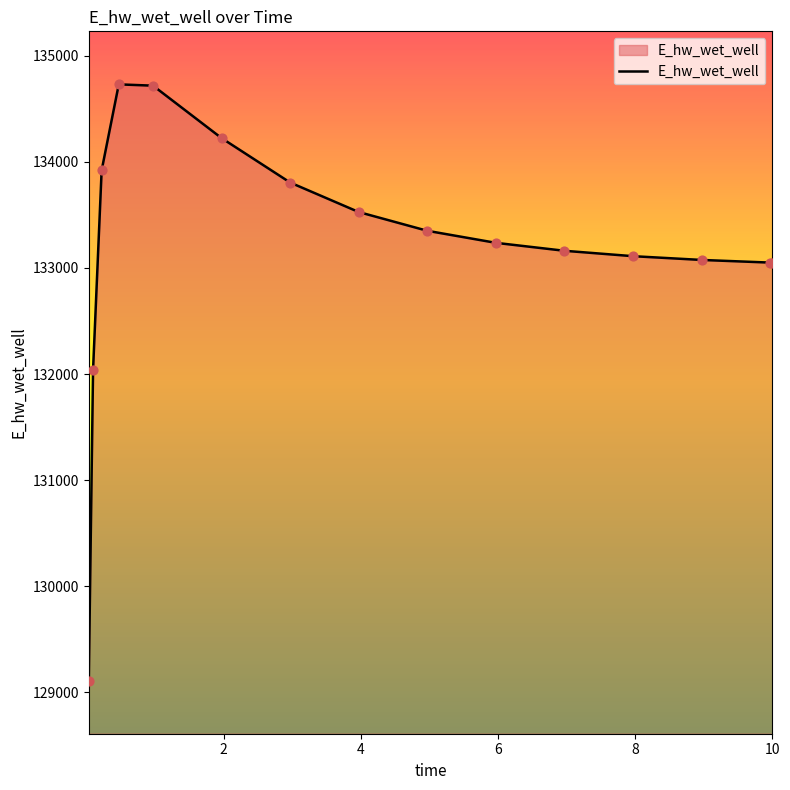

What is the smallest value displayed?

129108.6